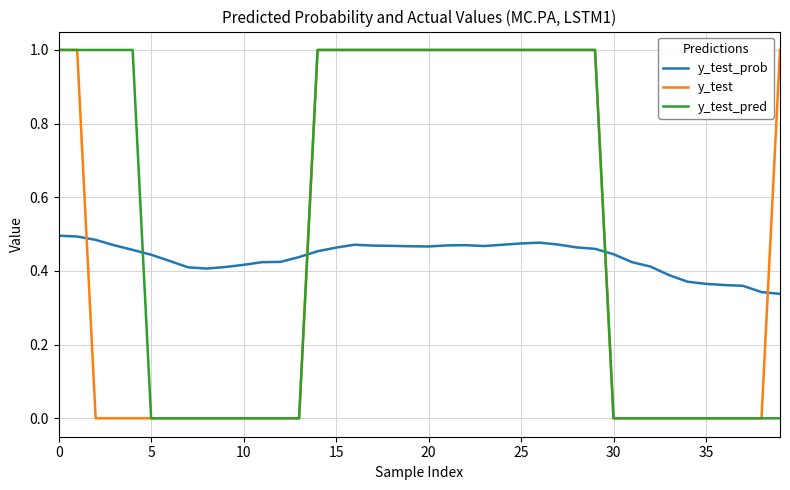

True or false: y_test_prob and y_test_pred intersect in this chart.

True